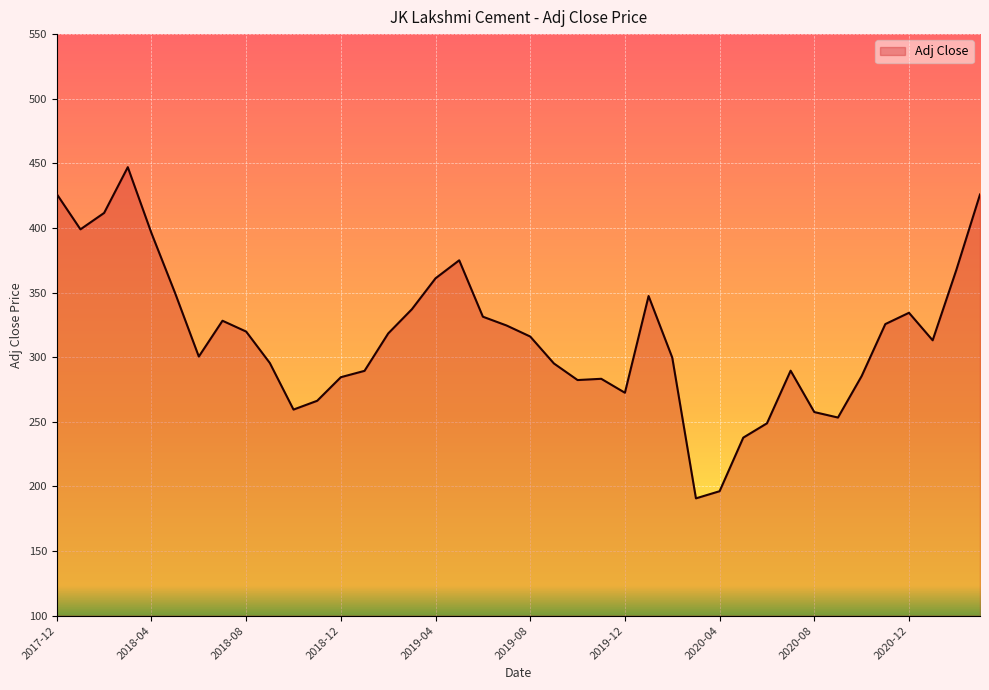

What is the maximum value shown in the chart?

447.0